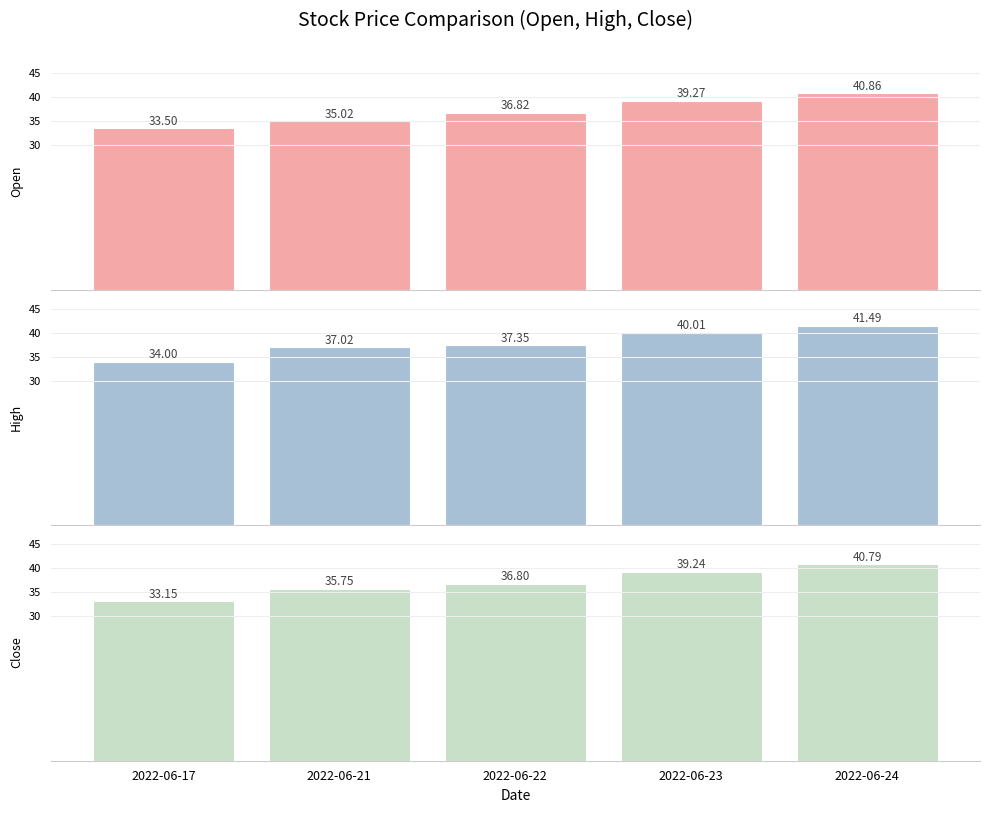

What is the spread (max minus min) of values at 2022-06-21?

2.0